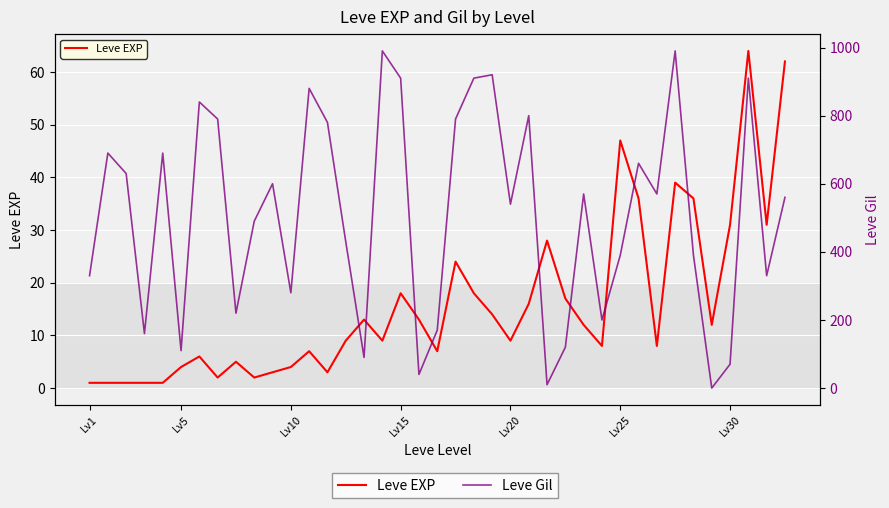

How many interior local valleys does the Leve Gil series have?

12